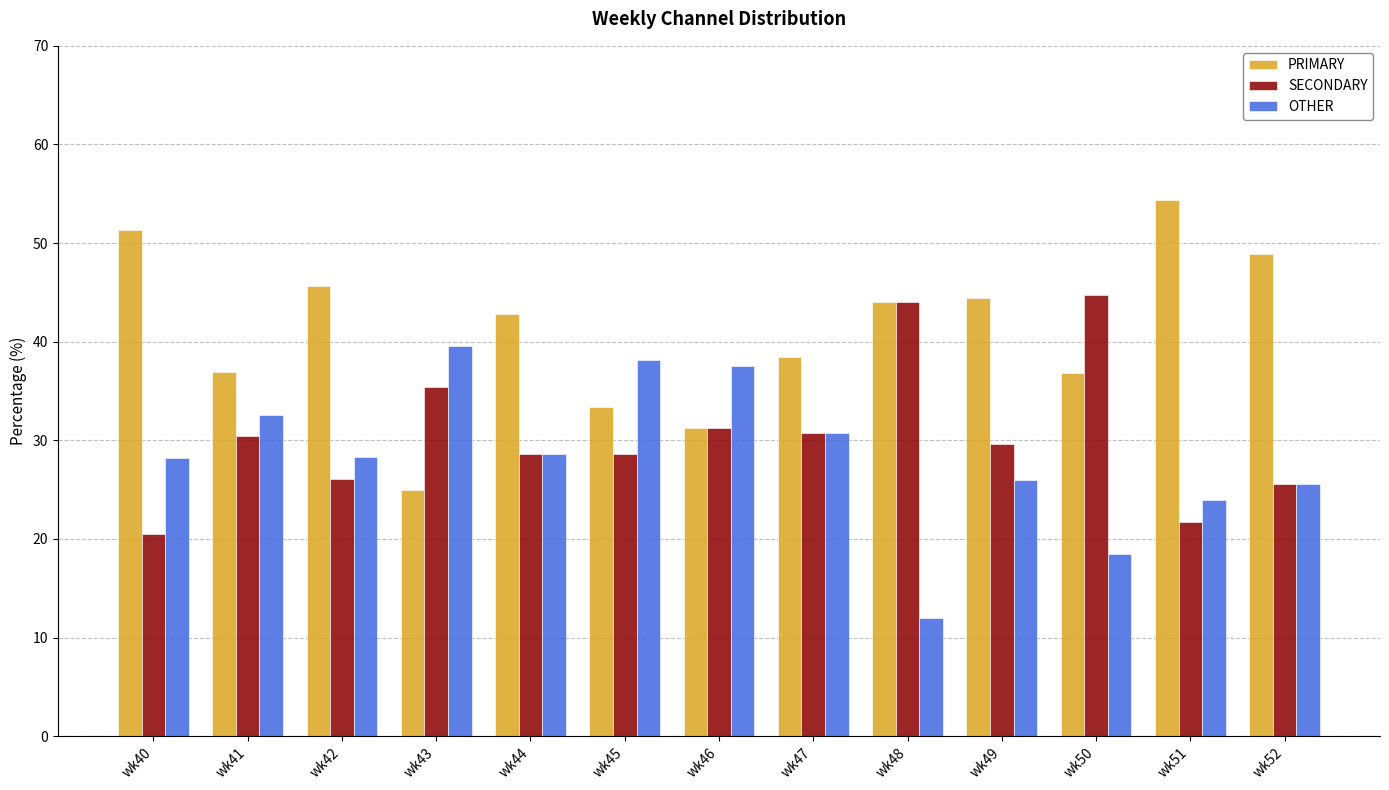

How many bars are there in each group?

3